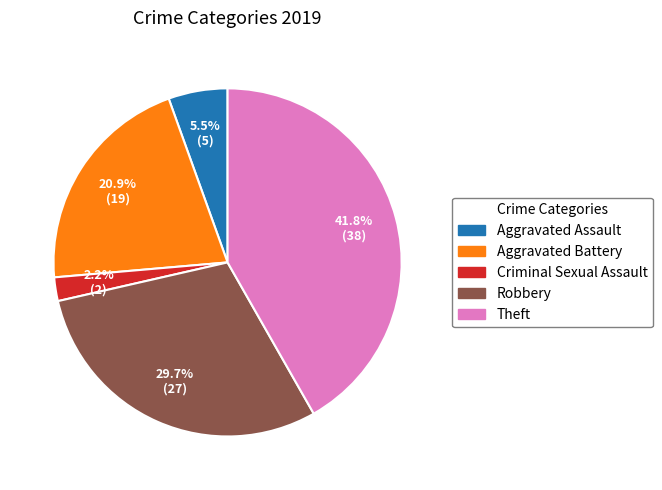

Is there any slice that represents more than half of the pie?

No